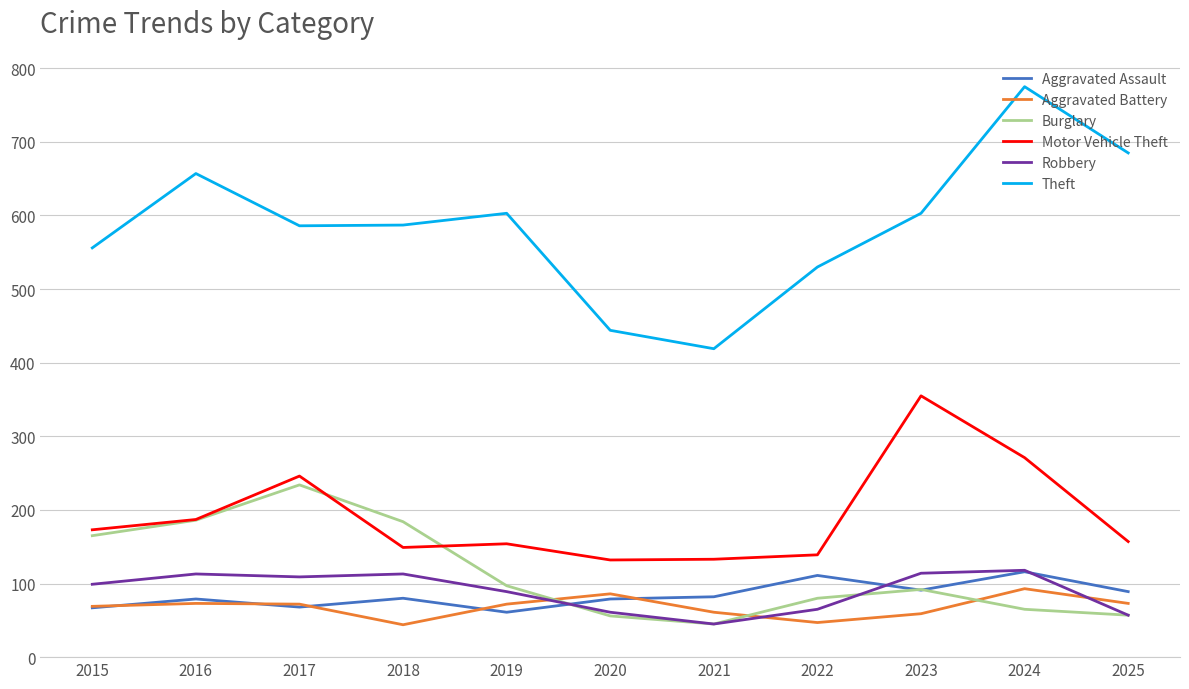

The Theft series shows 956 at 2017. True or false?

False